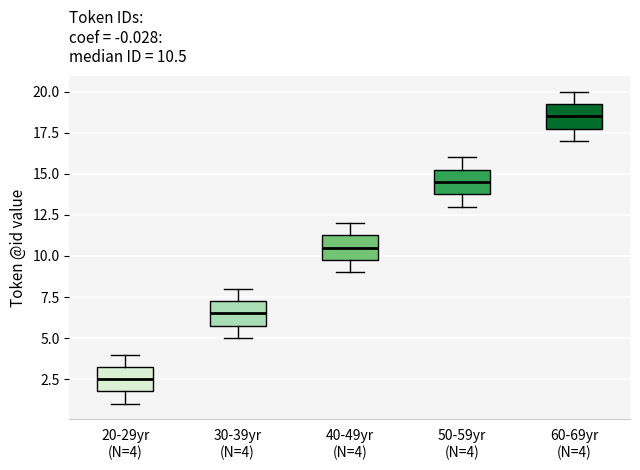

Which box has the highest median line?

60-69yr (N=4)